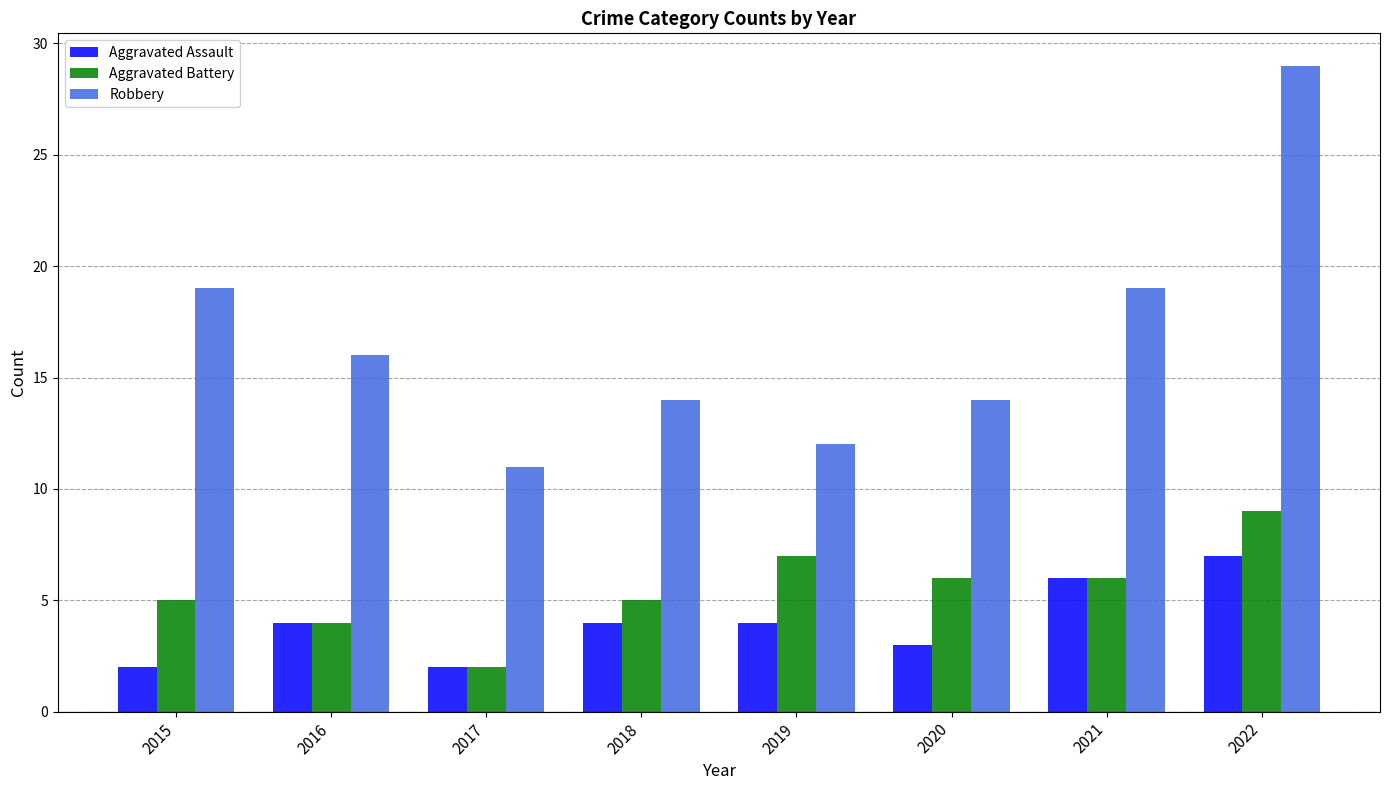

What is the minimum value for Aggravated Battery?

2